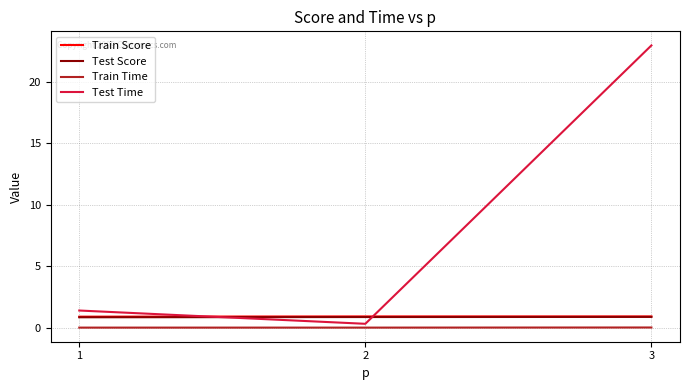

True or false: Train Score has a value of 0.9 at 3.

True